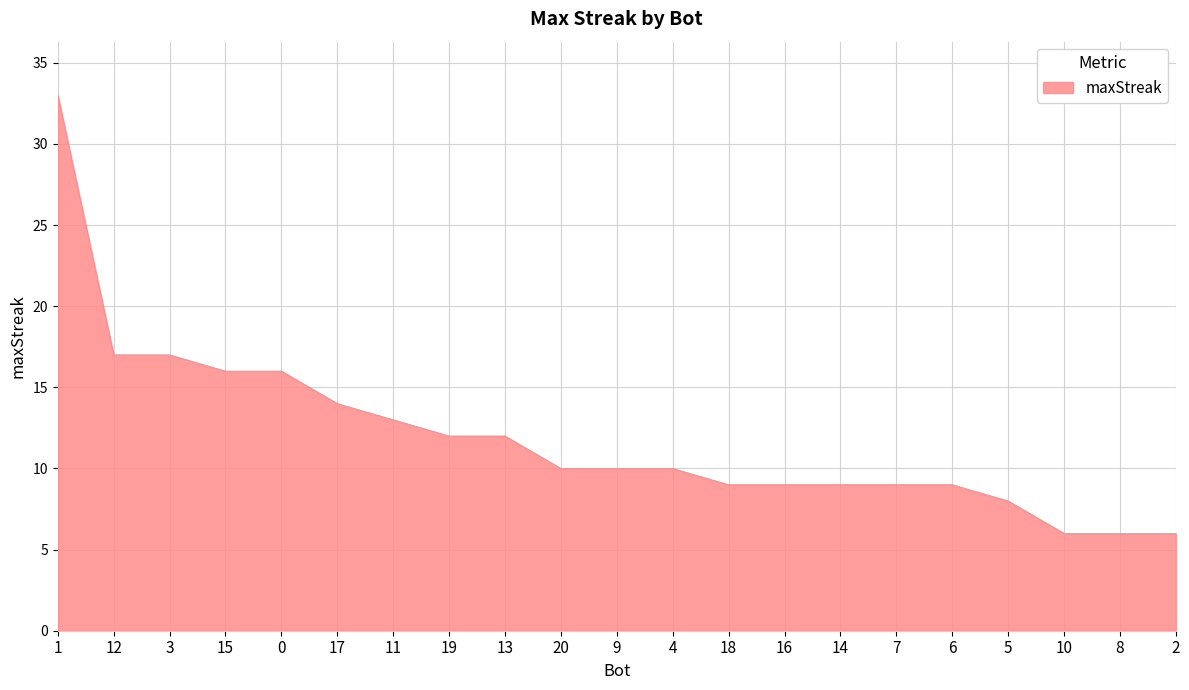

What position from the left is 18?

13